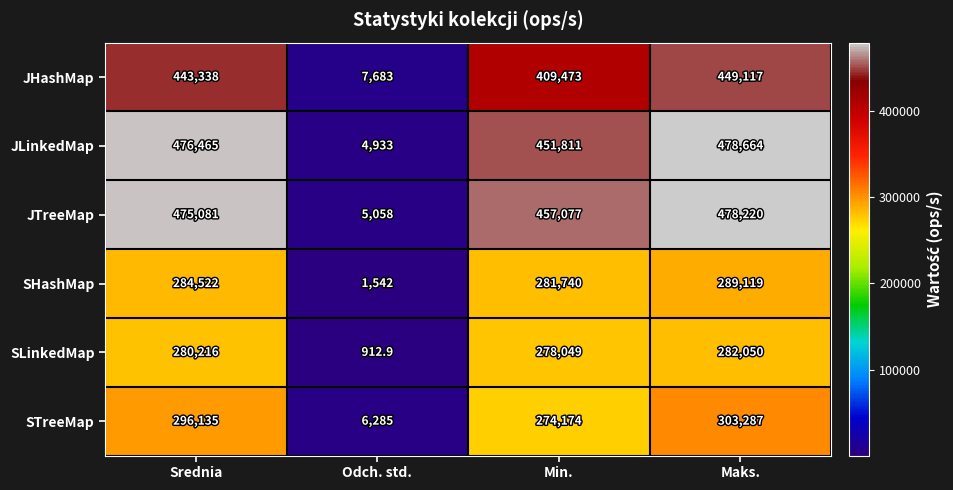

What is the difference between the highest and lowest values at Min.?

182903.0